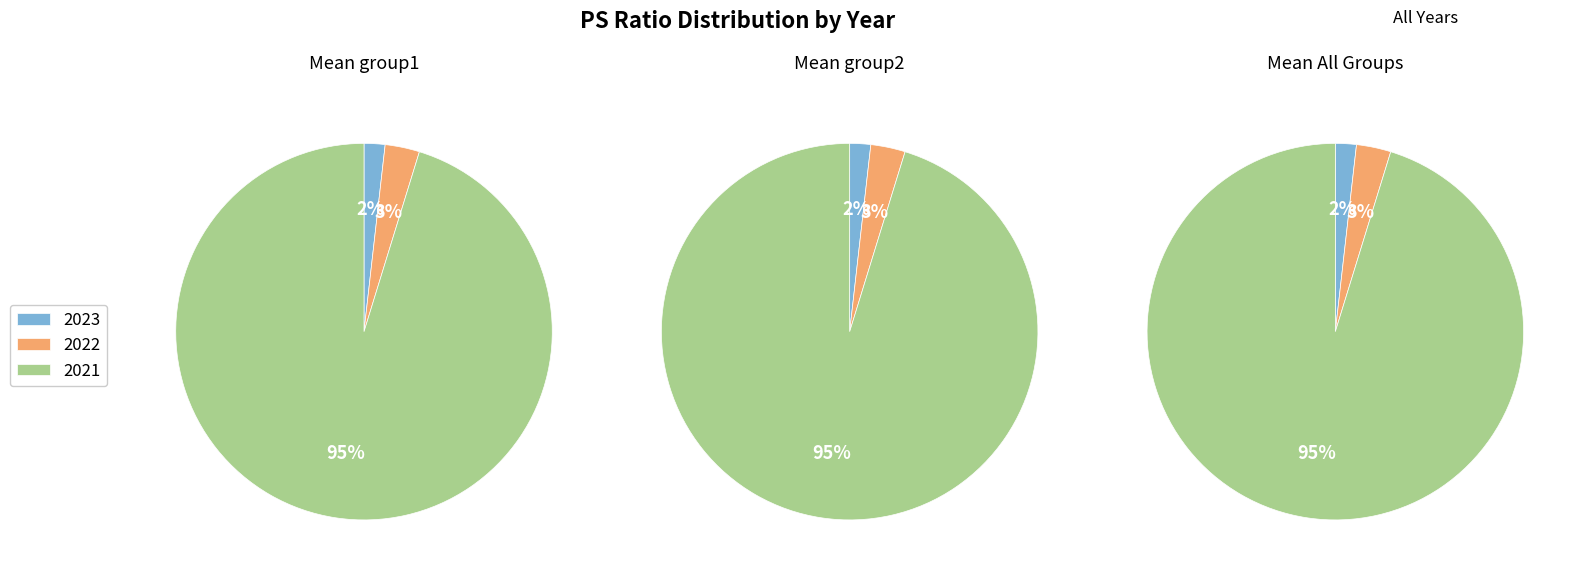

Is the sum of 2023 and 2021 greater than half?

Yes